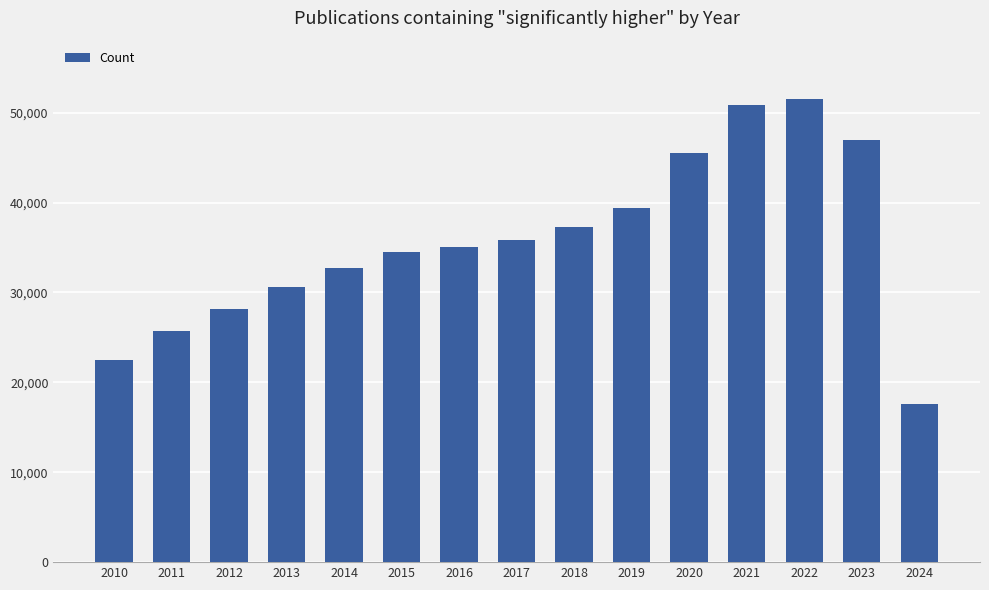

What is the smallest value displayed?

17644